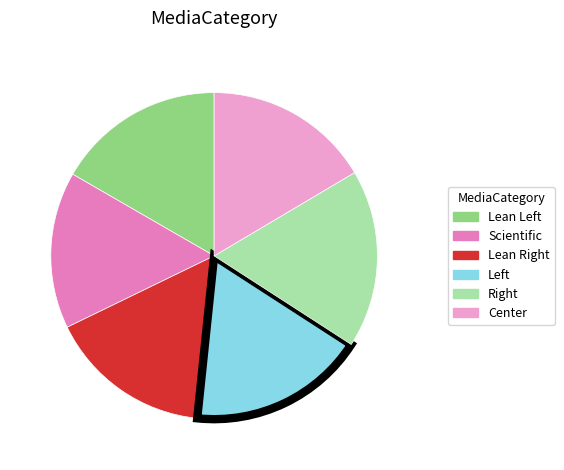

Is there any slice that represents more than half of the pie?

No